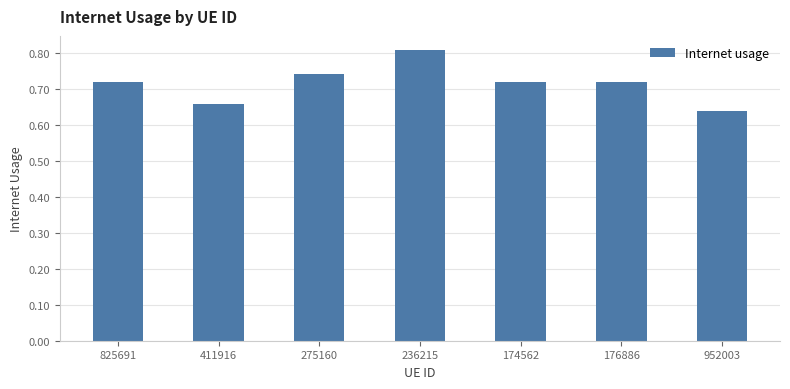

How many bars are there in total?

7